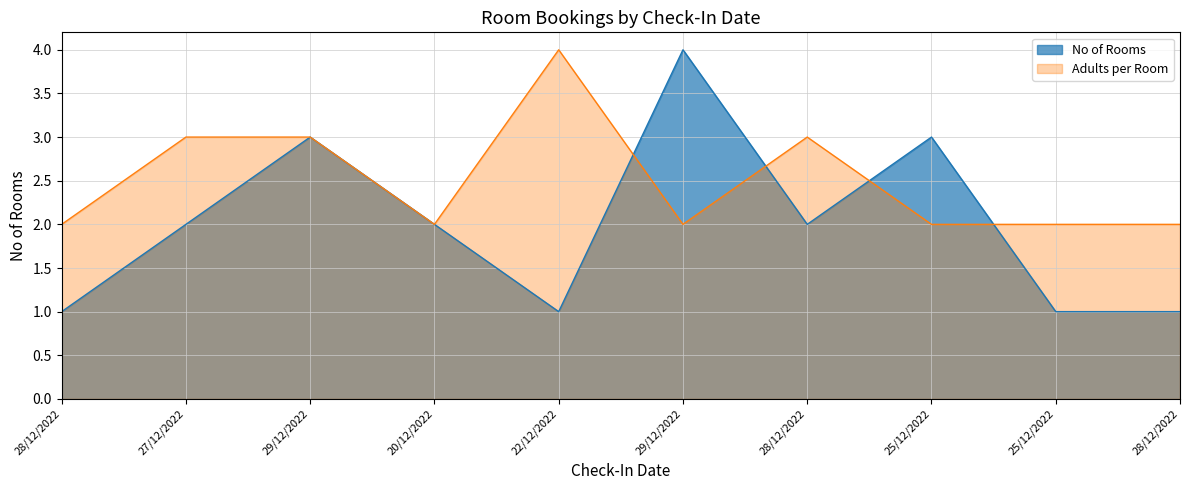

What is the average value?

2